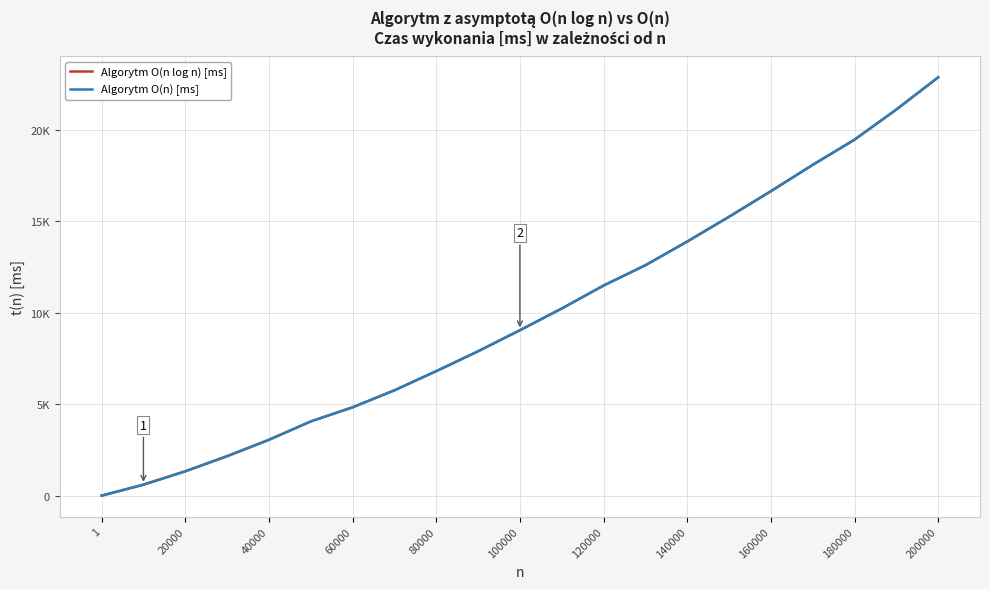

What are all the series names shown in the legend?

Algorytm O(n log n) [ms], Algorytm O(n) [ms]